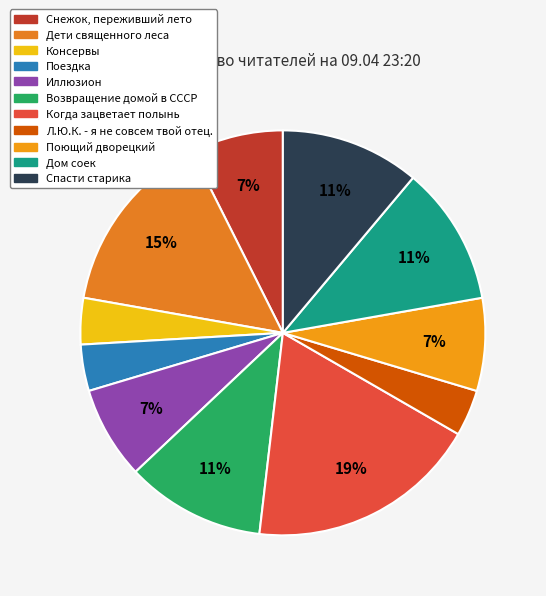

Does Дети священного леса represent more than half of the total?

No